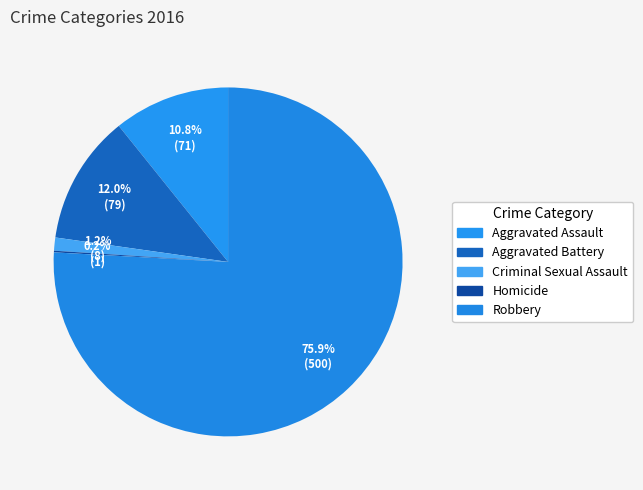

What is the largest slice in the pie chart?

Robbery